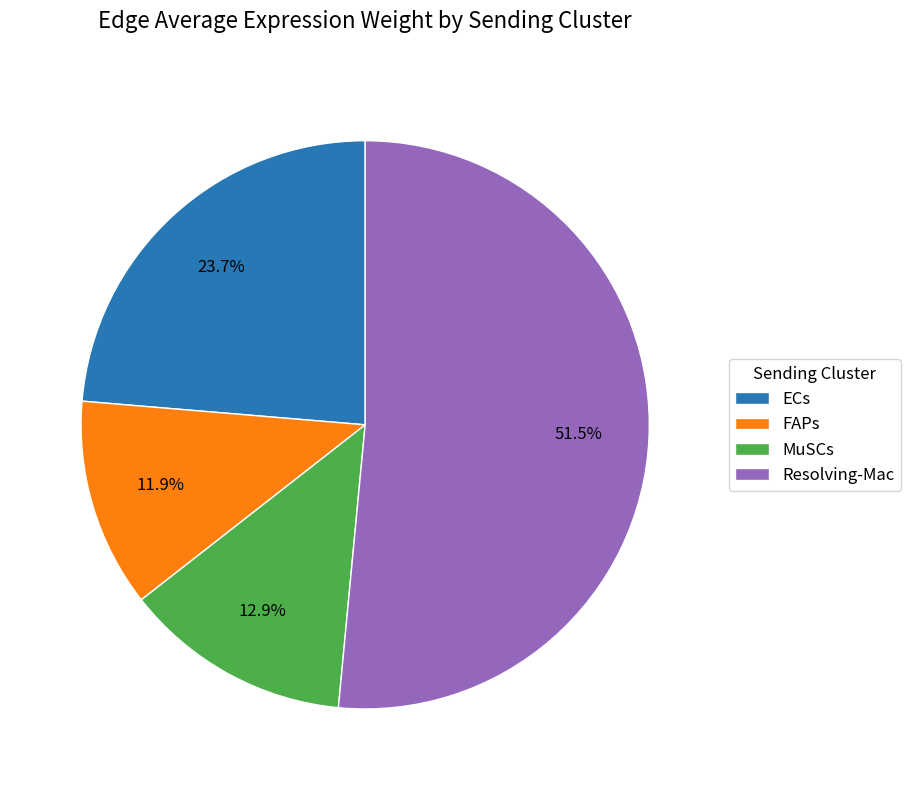

What percentage is the MuSCs slice, to the nearest percent?

13%